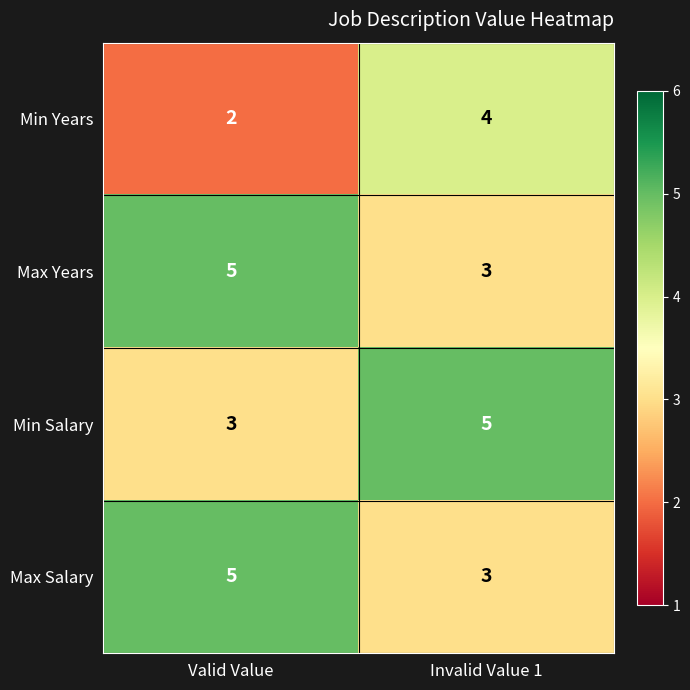

What is the minimum value shown in the chart?

2